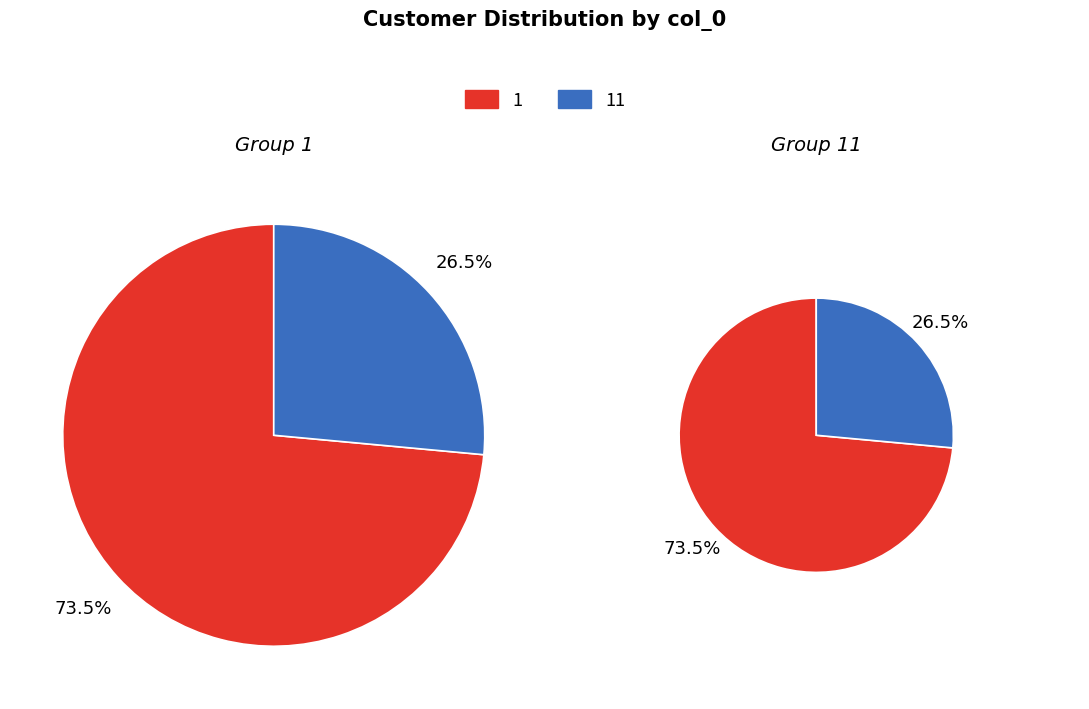

What is the largest slice in the pie chart?

1